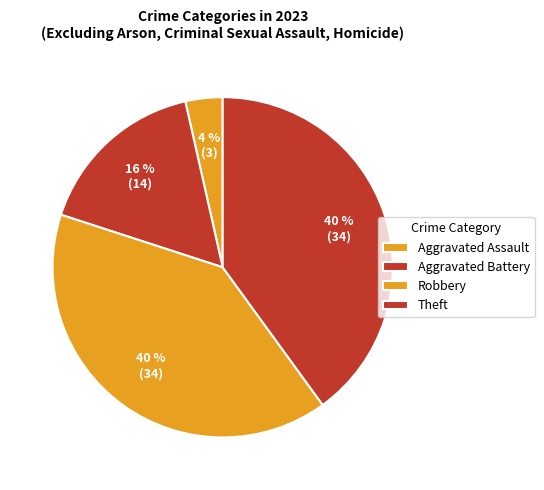

How many segments does this pie chart have?

4